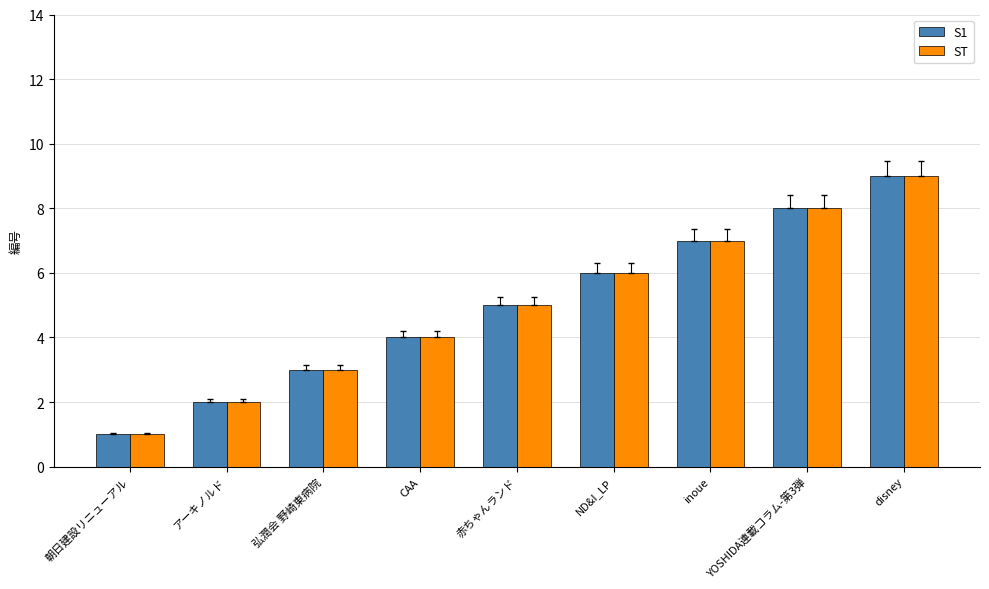

The ST series shows 6 at CAA. True or false?

False